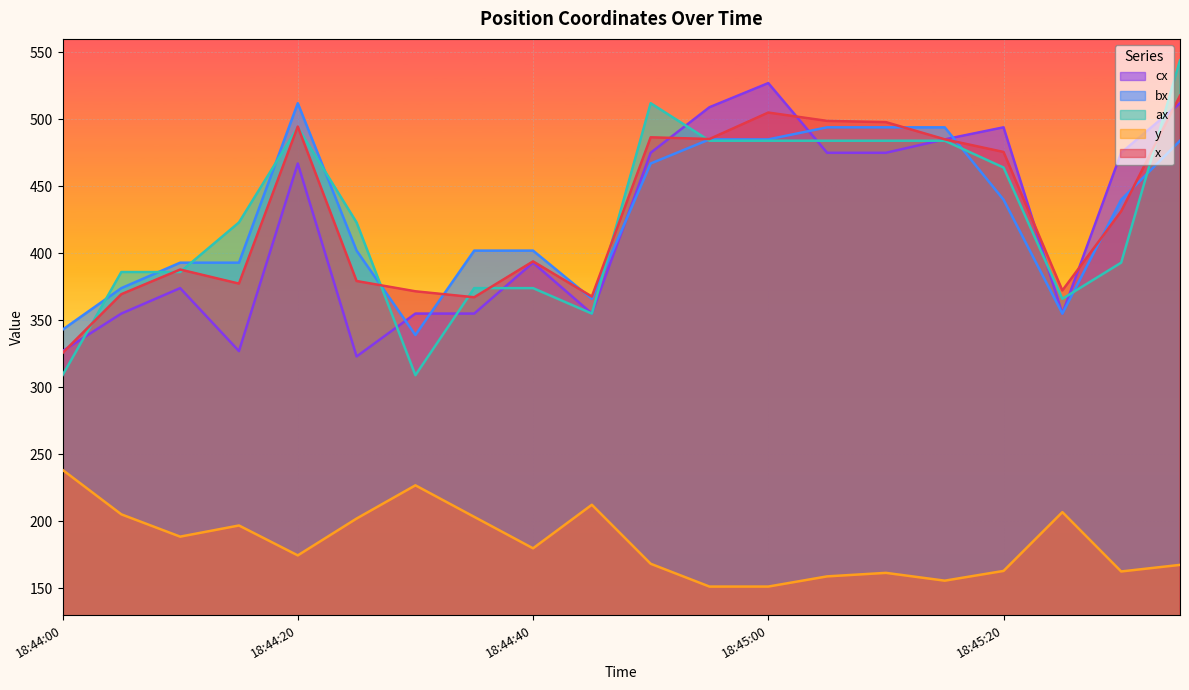

What is the label of the 18th point from the left?

18:45:25